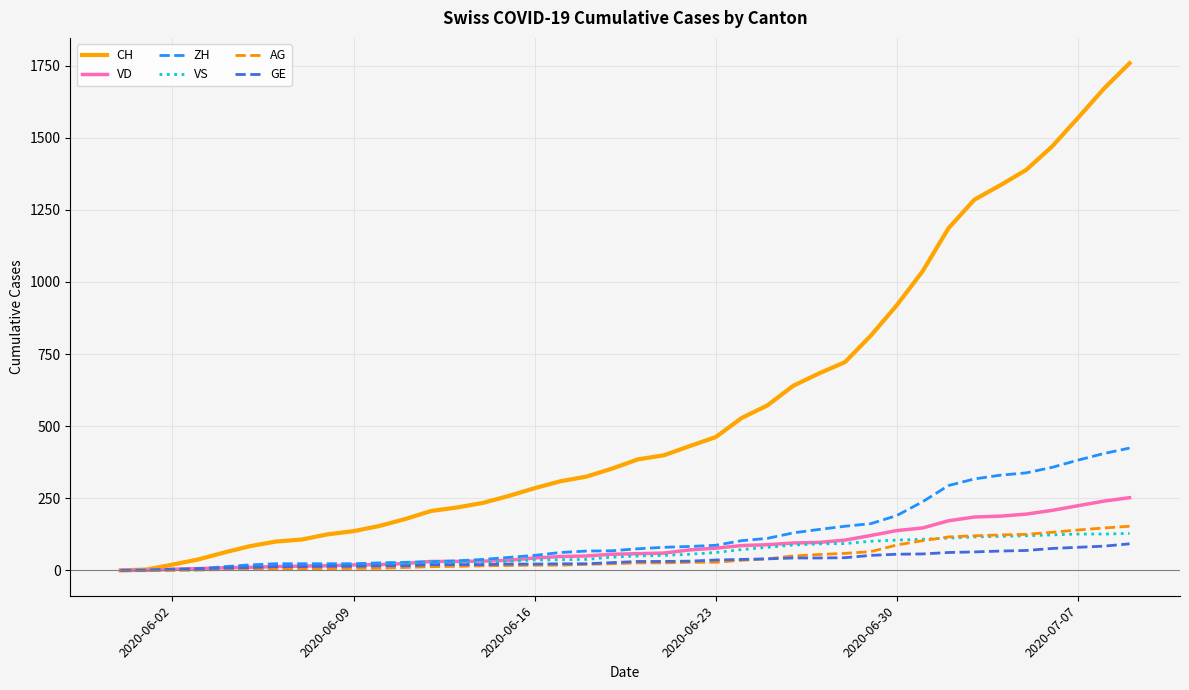

Which series has the largest total across all categories?

CH